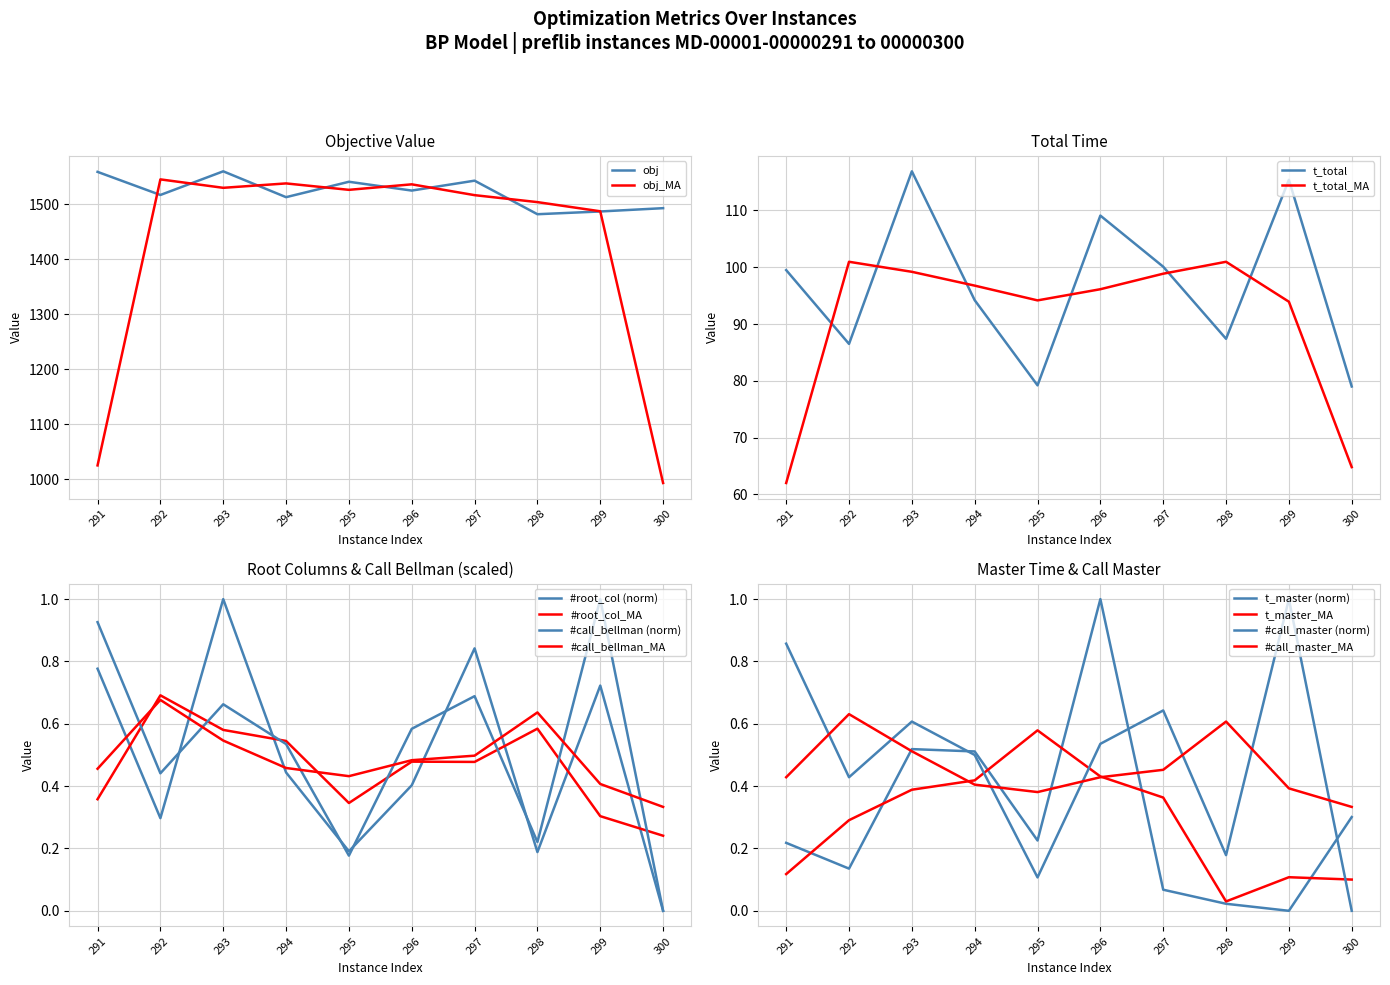

Reading right to left, what are all the values shown in this chart?

obj: 1493.0	1487.0	1482.0	1543.0	1525.0	1541.0	1513.0	1560.0	1517.0	1559.0
t_total: 79.0	115.4	87.4	100.1	109.1	79.2	94.2	116.9	86.5	99.5
#root_col: 0.0	0.7	0.2	0.8	0.4	0.2	0.4	1.0	0.3	0.8
t_master: 0.3	0.0	0.0	0.1	1.0	0.2	0.5	0.5	0.1	0.2
#call_master: 0.0	1.0	0.2	0.6	0.5	0.1	0.5	0.6	0.4	0.9
#call_bellman: 0.0	1.0	0.2	0.7	0.6	0.2	0.5	0.7	0.4	0.9